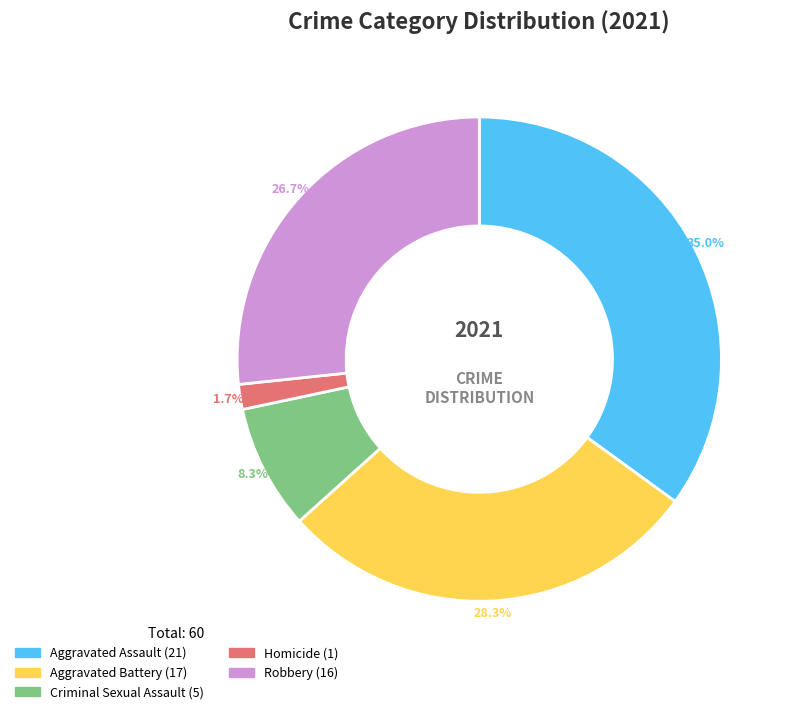

Rank the categories by value from highest to lowest.

Aggravated Assault, Aggravated Battery, Robbery, Criminal Sexual Assault, Homicide